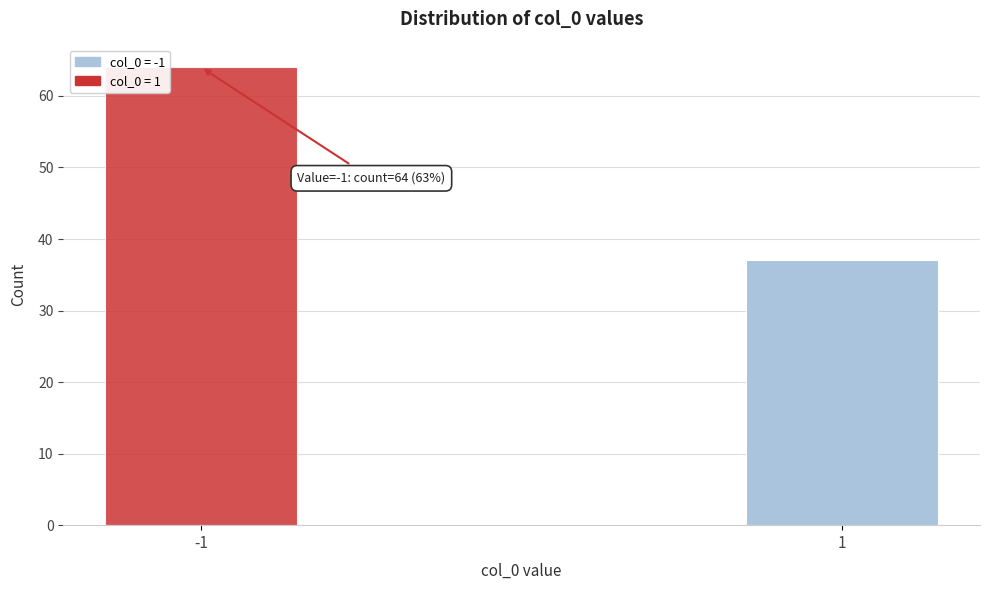

Reading right to left, extract all data points from this chart.

37	64